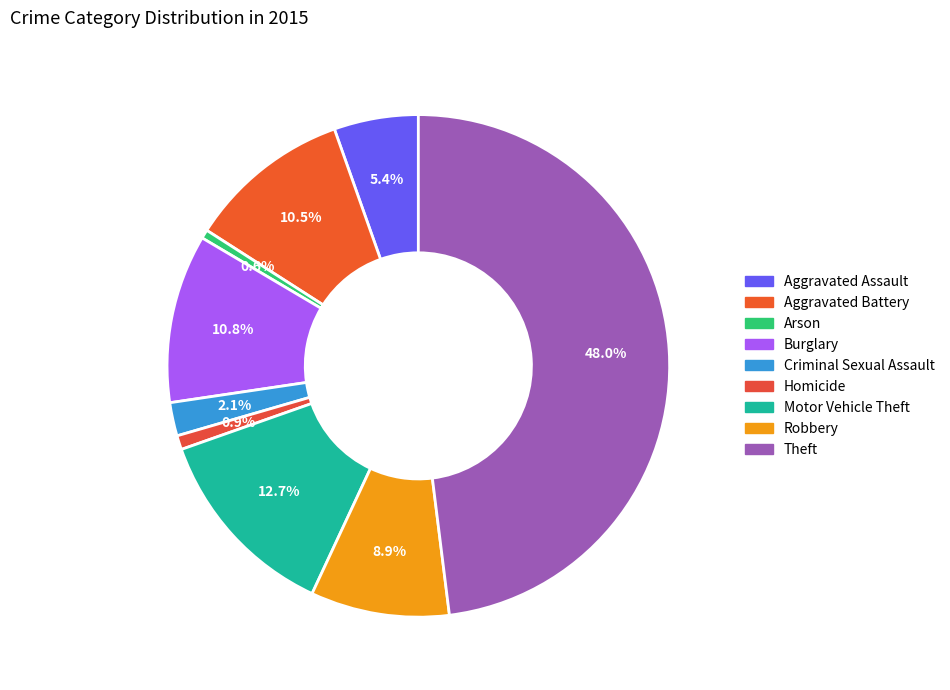

True or false: Robbery accounts for 1% of the total.

False